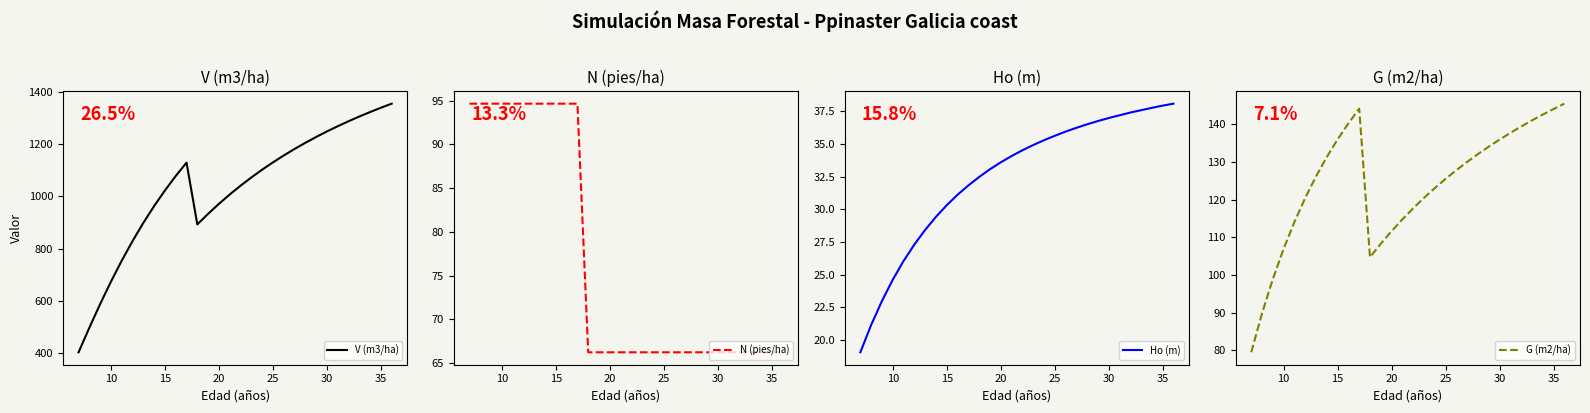

Reading left to right, what are all the values shown in this chart?

V (m3/ha): 403.8	497.8	588.2	673.8	754.1	828.9	898.4	962.8	1022.4	1077.6	1128.7	892.5	933.1	971.2	1006.9	1040.5	1072.0	1101.7	1129.6	1156.0	1180.9	1204.4	1226.7	1247.8	1267.8	1286.9	1304.9	1322.1	1338.5	1354.2
N (pies/ha): 94.6	94.6	94.6	94.6	94.6	94.6	94.6	94.6	94.6	94.6	94.6	66.2	66.2	66.2	66.2	66.2	66.2	66.2	66.2	66.2	66.2	66.2	66.2	66.2	66.2	66.2	66.2	66.2	66.2	66.2
Ho (m): 19.1	21.2	23.0	24.6	26.1	27.3	28.4	29.4	30.3	31.1	31.8	32.5	33.1	33.6	34.1	34.5	34.9	35.3	35.6	36.0	36.2	36.5	36.8	37.0	37.2	37.4	37.6	37.8	37.9	38.1
G (m2/ha): 79.5	89.8	98.9	106.9	114.0	120.4	126.1	131.3	136.0	140.2	144.1	104.7	108.3	111.6	114.8	117.7	120.4	123.0	125.5	127.8	130.0	132.1	134.0	135.9	137.7	139.4	141.0	142.6	144.0	145.4